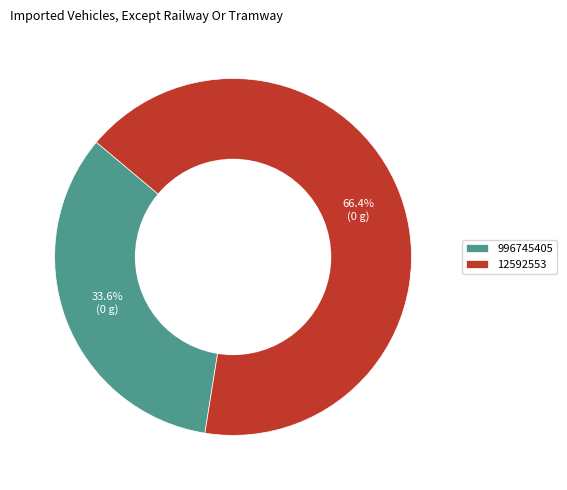

How many segments does this pie chart have?

2